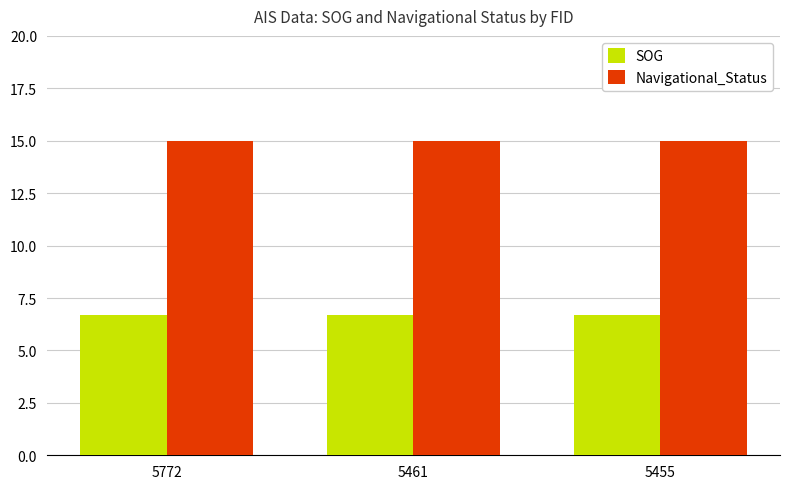

True or false: SOG has a value of 9.6 at 5455.

False